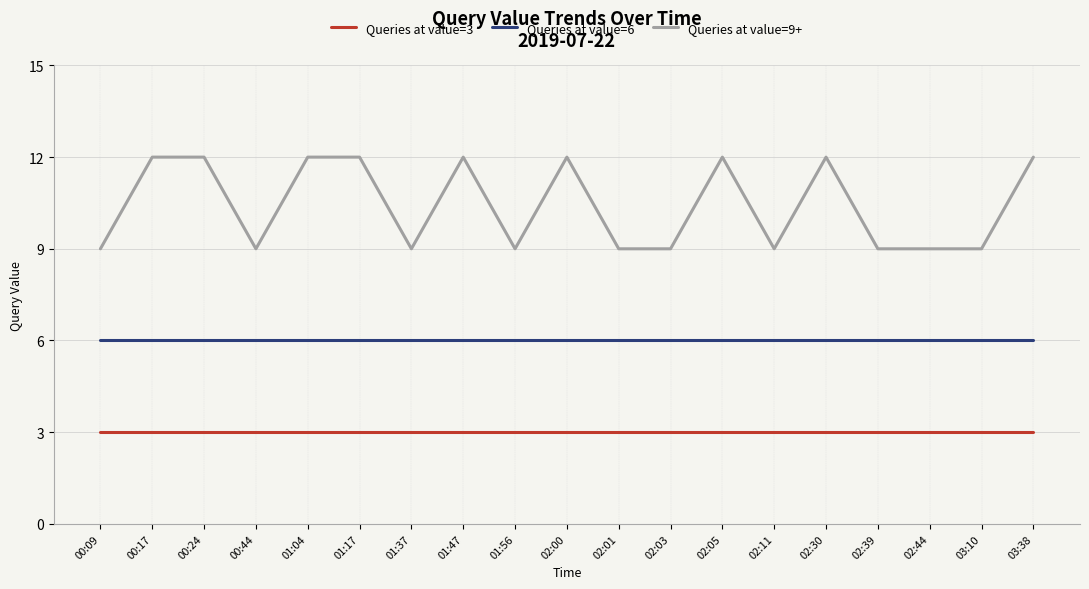

Rank the series at 01:47 from lowest to highest value.

Queries at value=3, Queries at value=6, Queries at value=9+